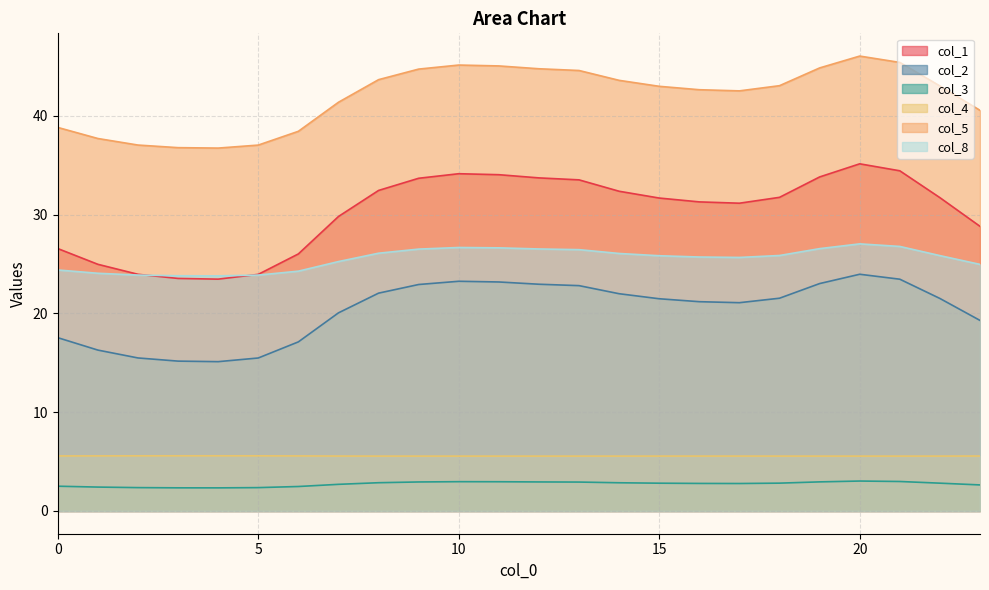

What is the sum of the col_1 values at 1 and 15?

56.7